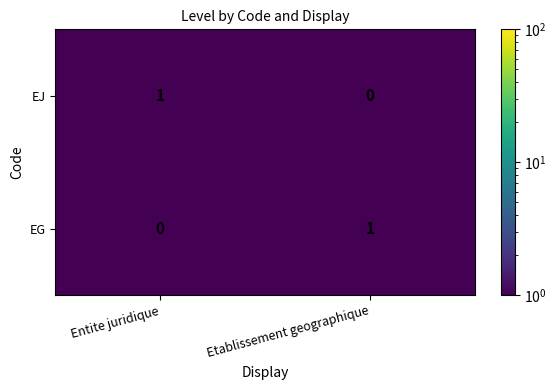

Reading left to right, extract all data points from this chart.

EJ: Entite juridique=1	Etablissement geographique=0
EG: Entite juridique=0	Etablissement geographique=1